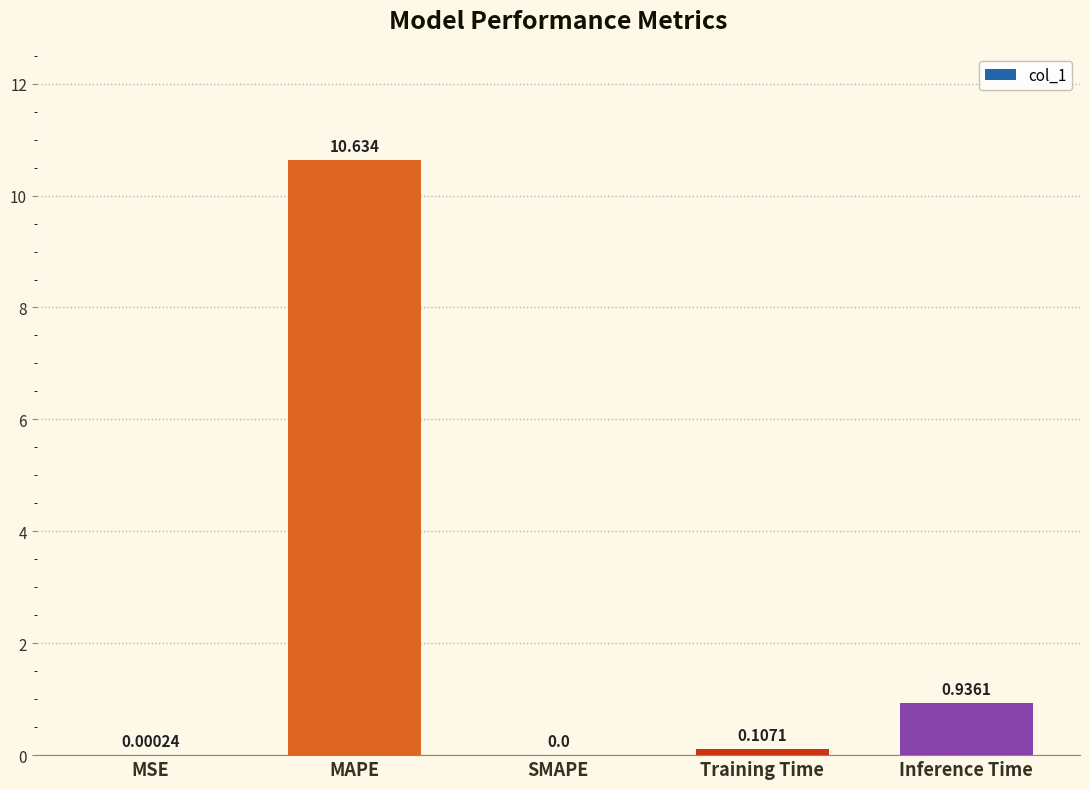

At which label is the value closest to 5?

Inference Time